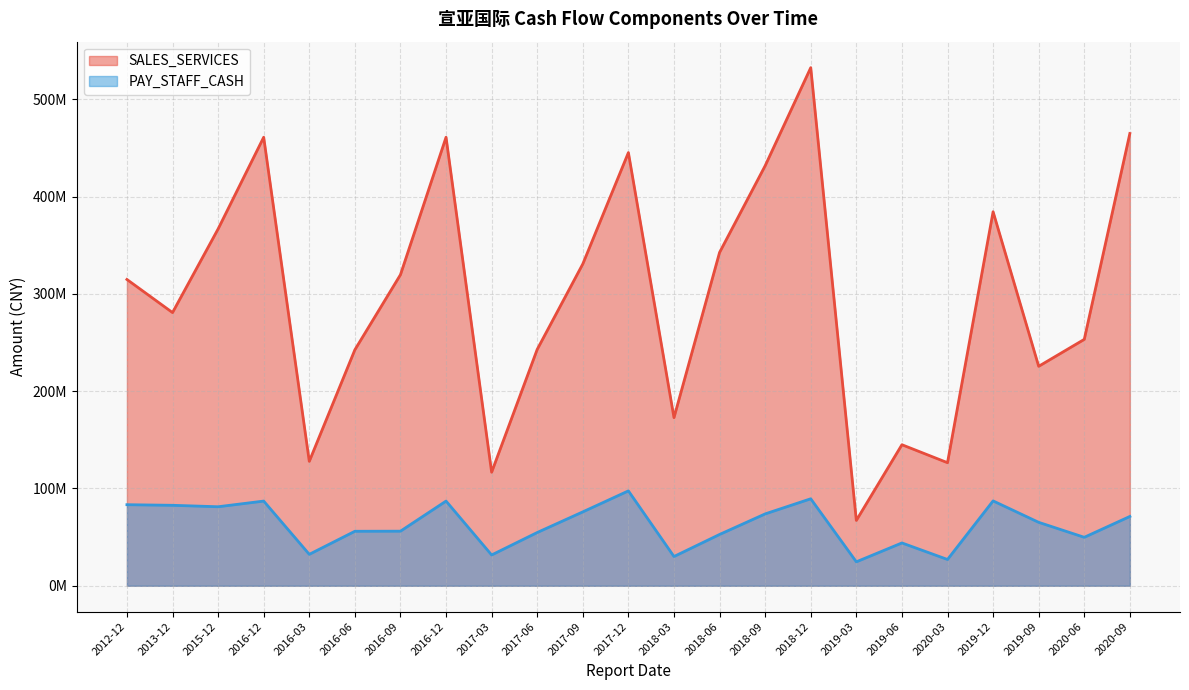

True or false: SALES_SERVICES and PAY_STAFF_CASH cross at least once.

False